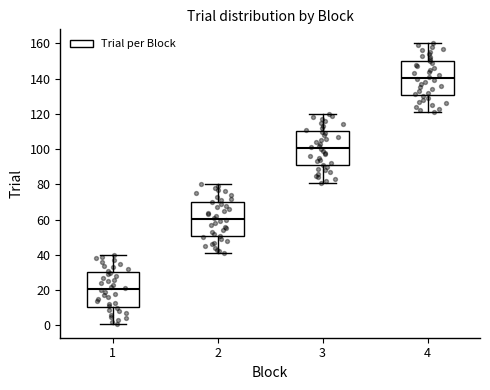

Where does the lower whisker of the box at x = 4 end on the y-axis? The values are not printed on the chart, so give them approximately, as read against the axis.

122